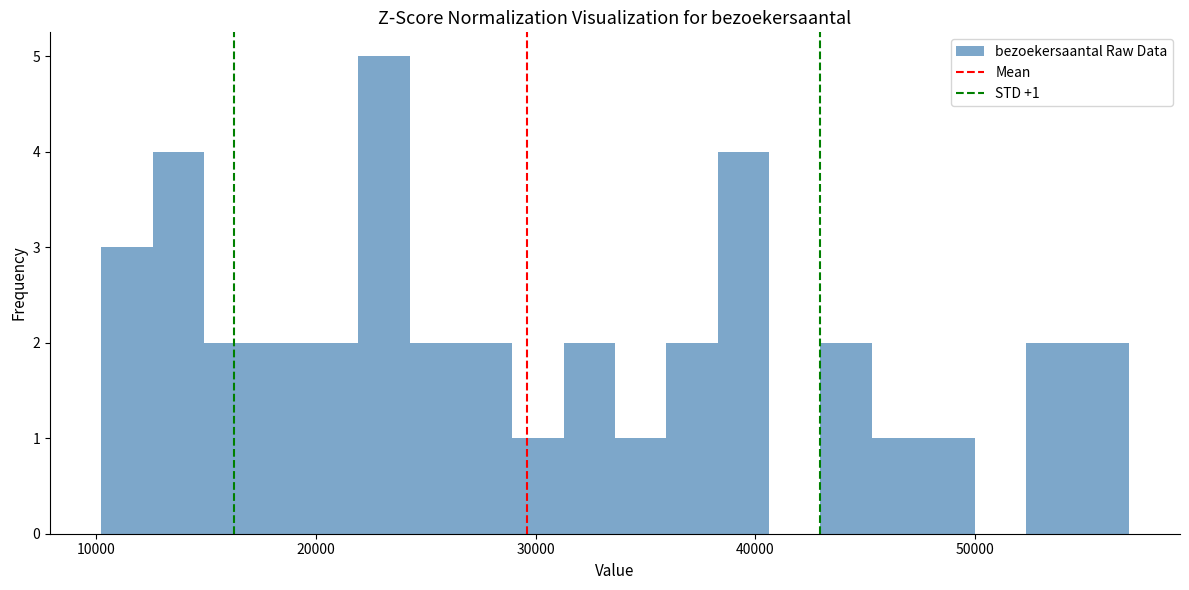

Read against the x-axis, roughly where is the centre of the tallest bar?

23000